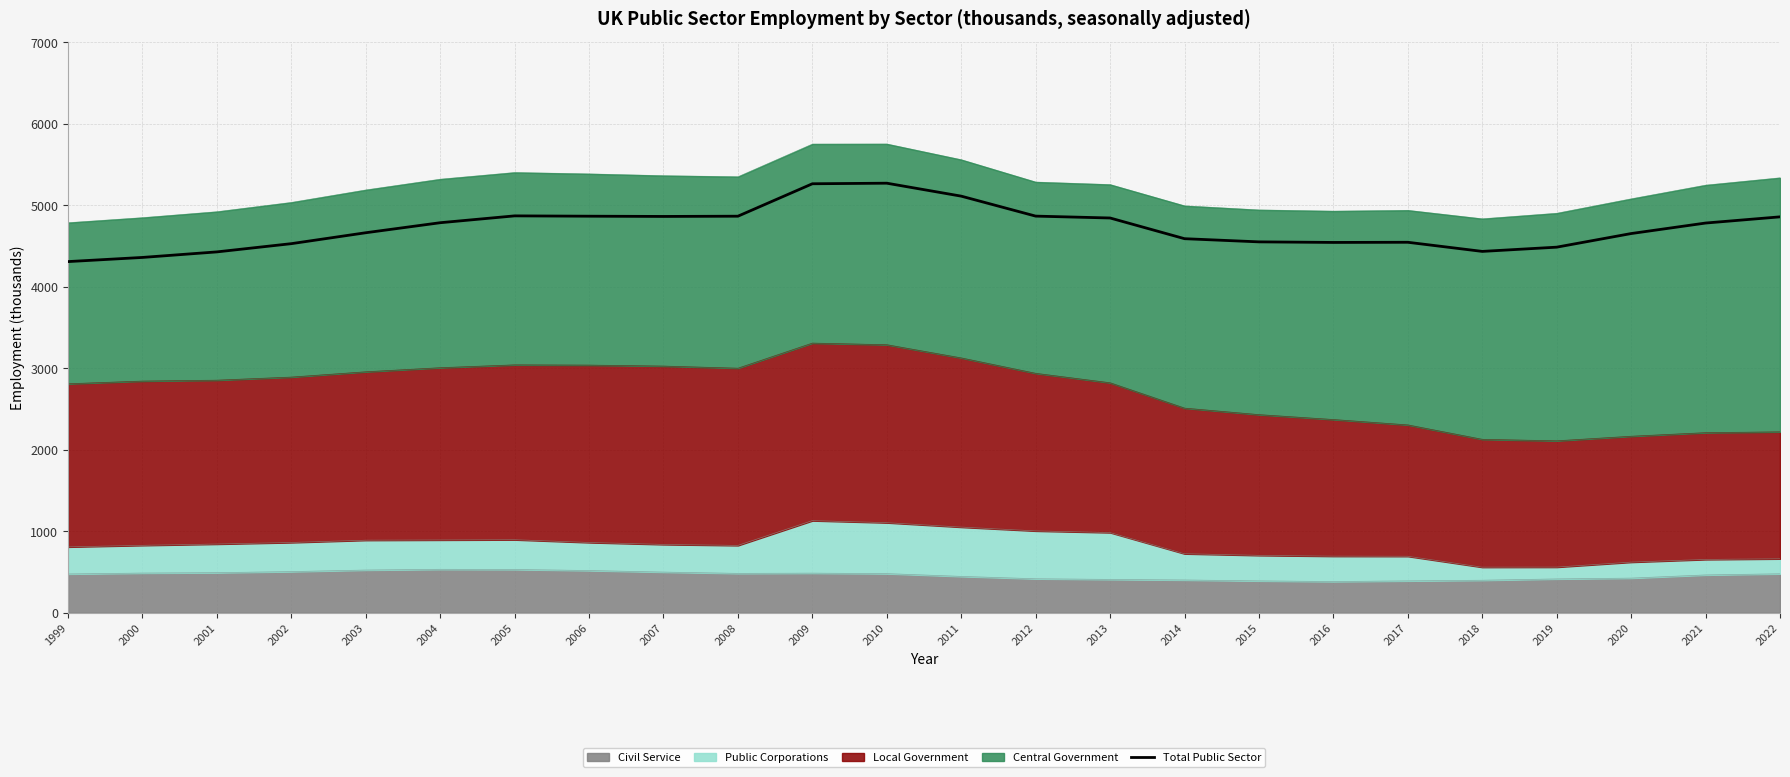

Which label corresponds to the largest value in the chart?

2010